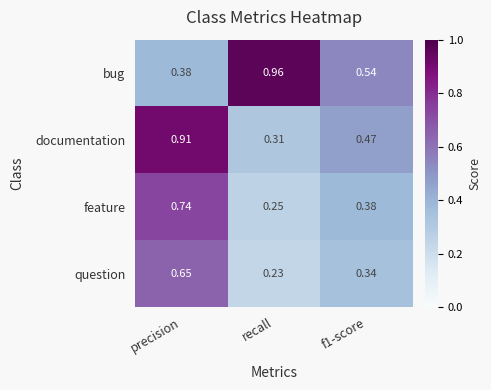

Which category has the lowest value across all series?

recall